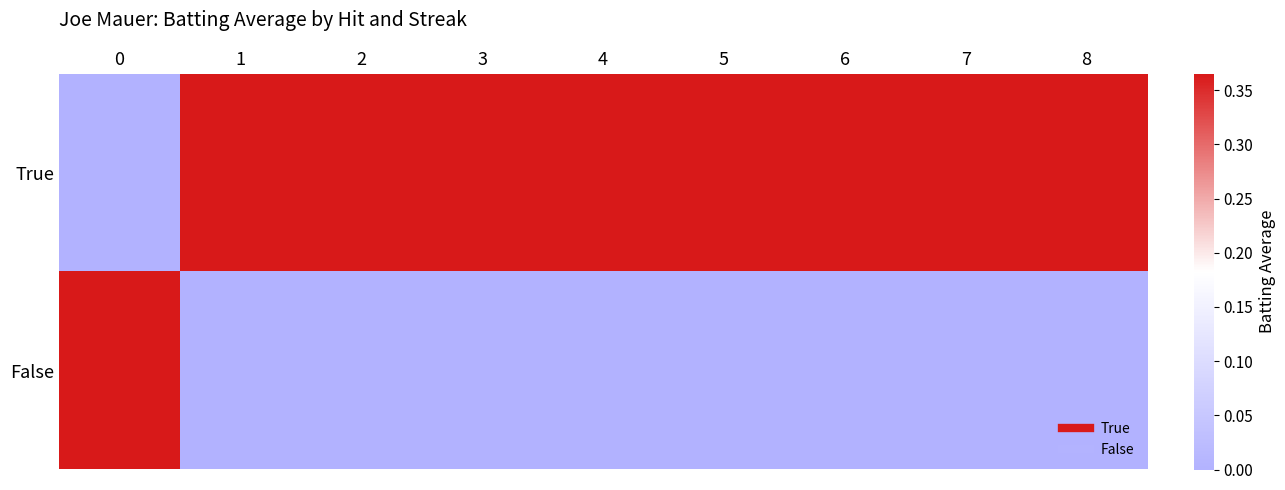

Rank the series by their average value, from highest to lowest.

True, False